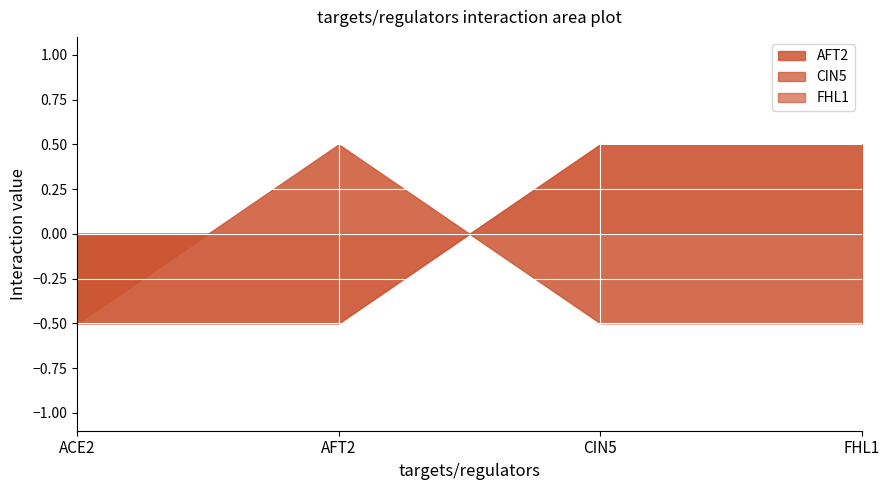

What is the label of the 4th point from the right?

ACE2